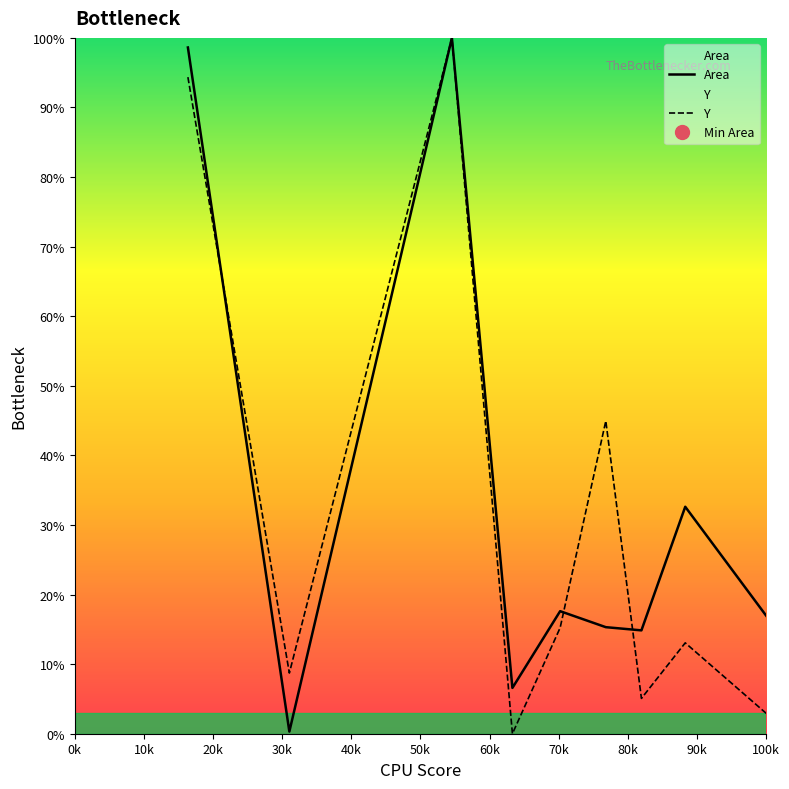

Which series has the largest range (max minus min)?

Area